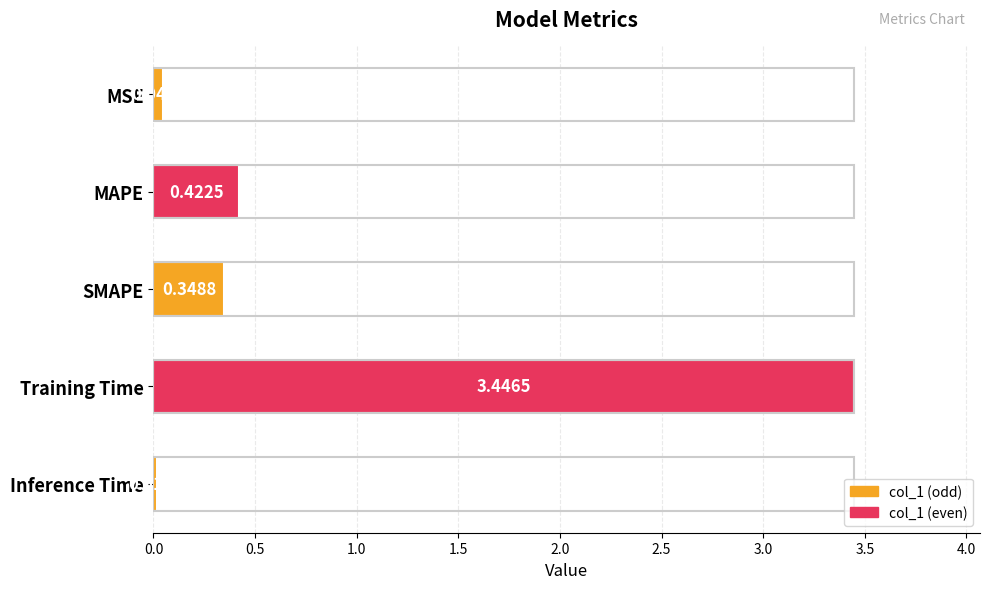

What is the sum of the values at MAPE and MSE?

0.5